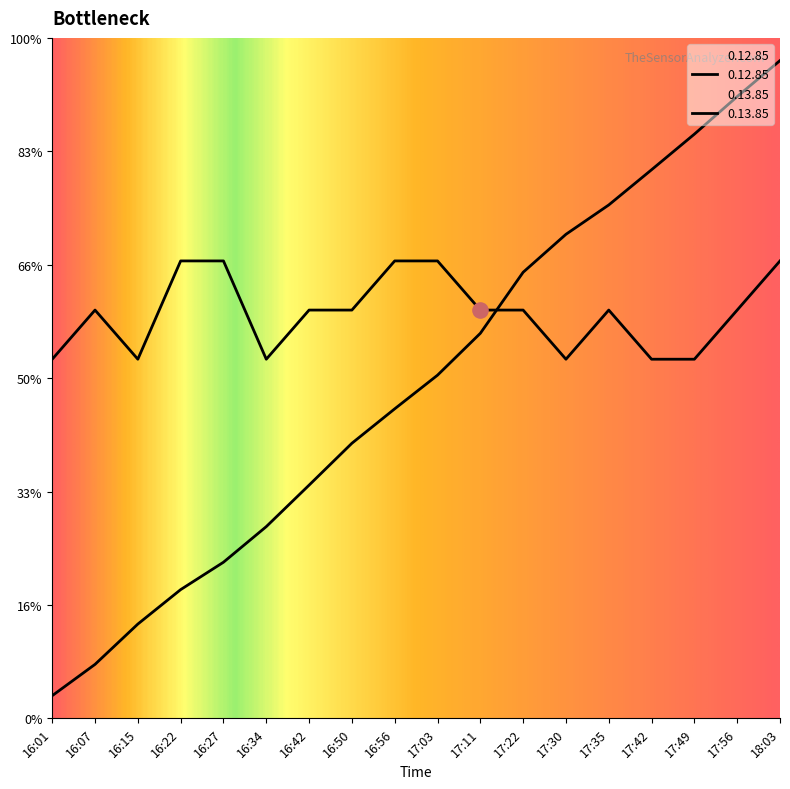

At how many categories does at least one series exceed 5?

18